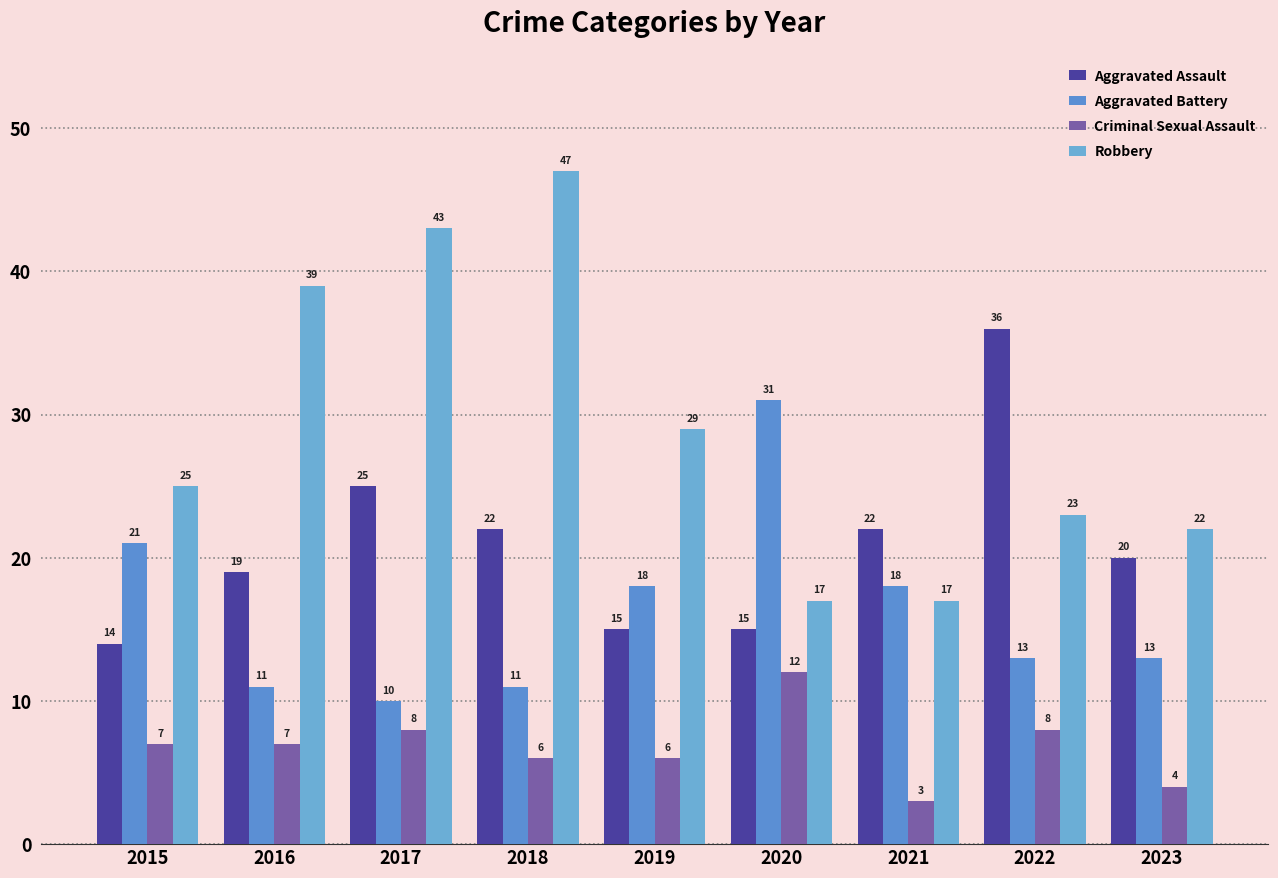

Rank the series at 2015 from highest to lowest value.

Robbery, Aggravated Battery, Aggravated Assault, Criminal Sexual Assault